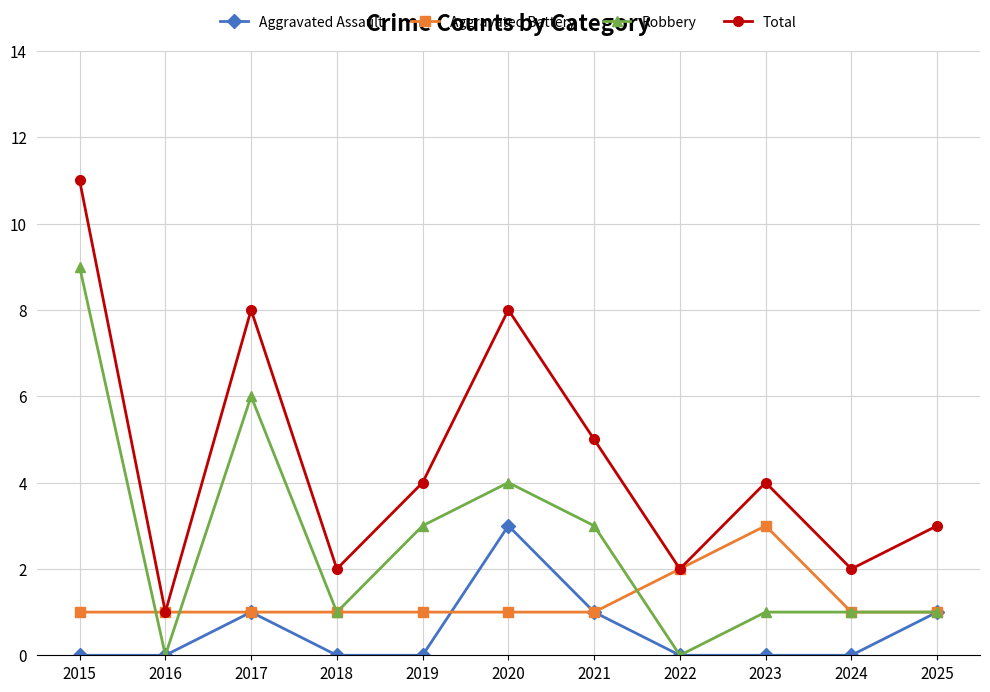

Which series has the largest range (max minus min)?

Total